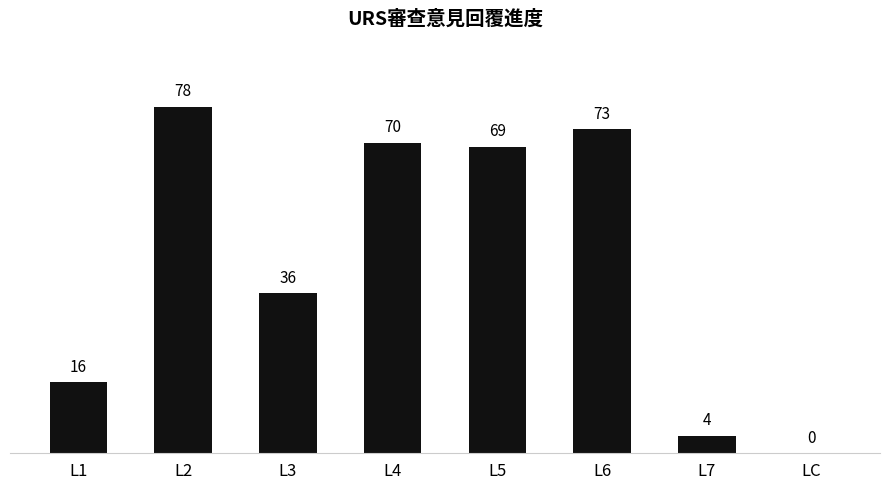

Count the number of data series in this chart.

1